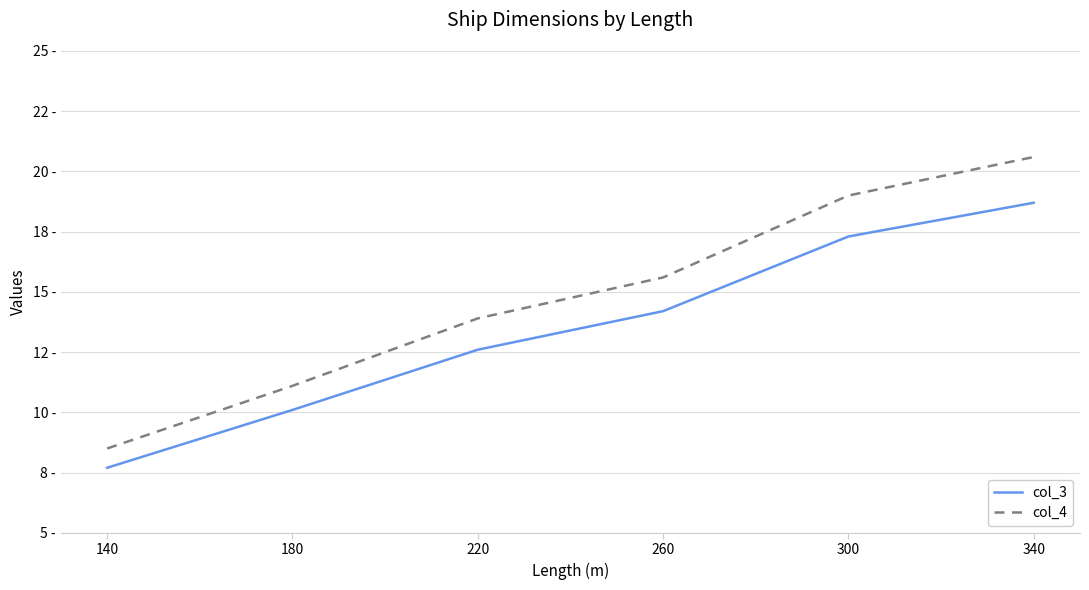

What are all the series names shown in the legend?

col_3, col_4